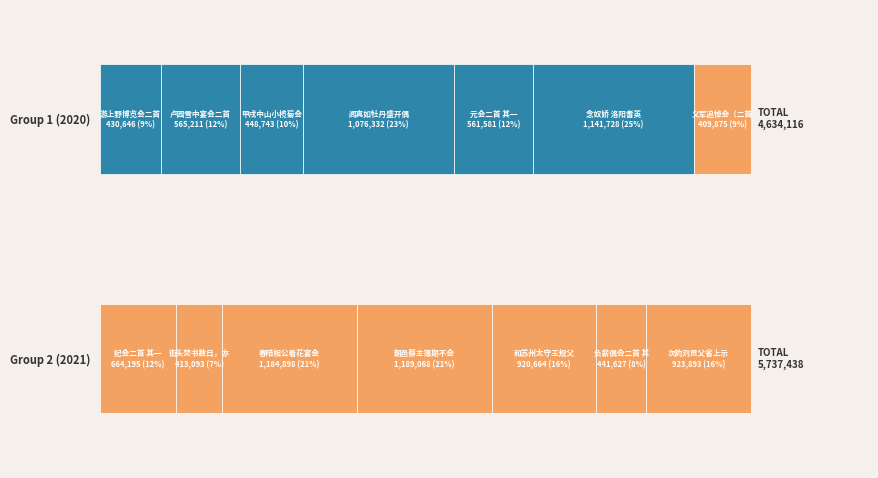

Is it true that the value at 元会二首 其一 is 194846?

False